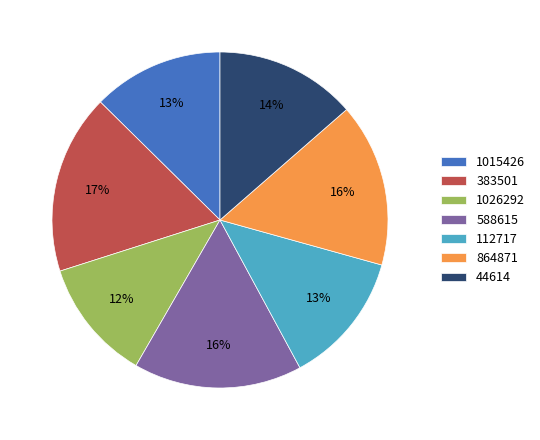

True or false: 1026292 accounts for 12% of the total.

True